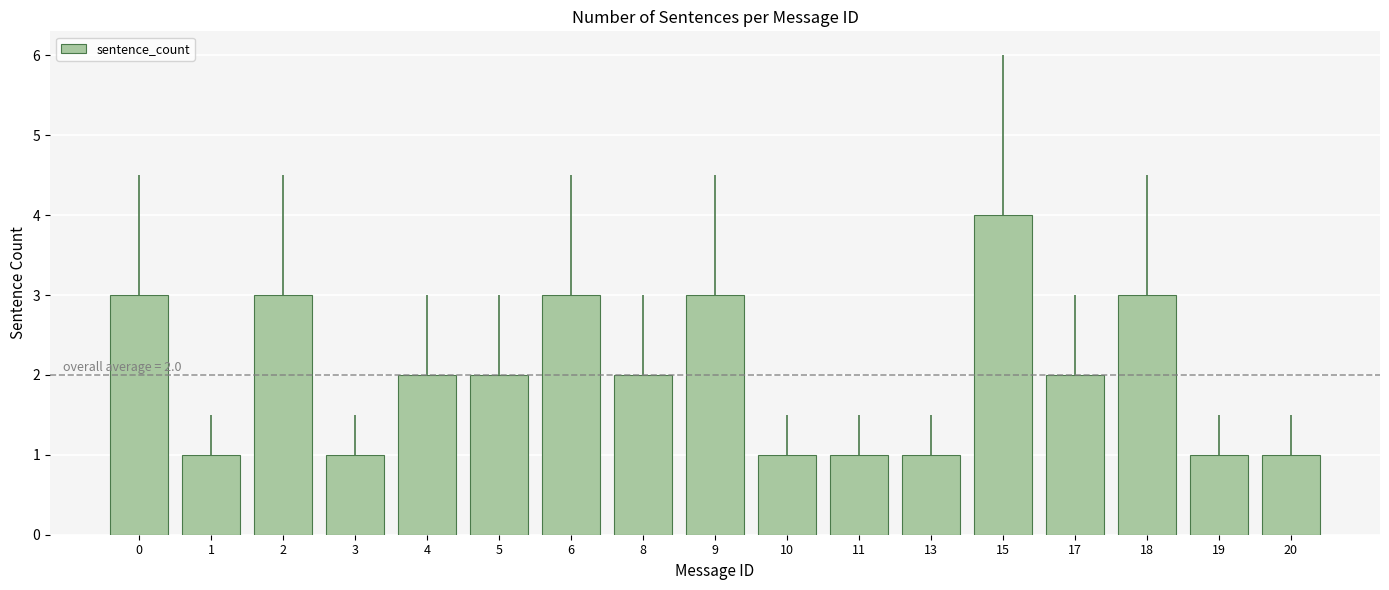

What is the difference between the values at 13 and 2?

2